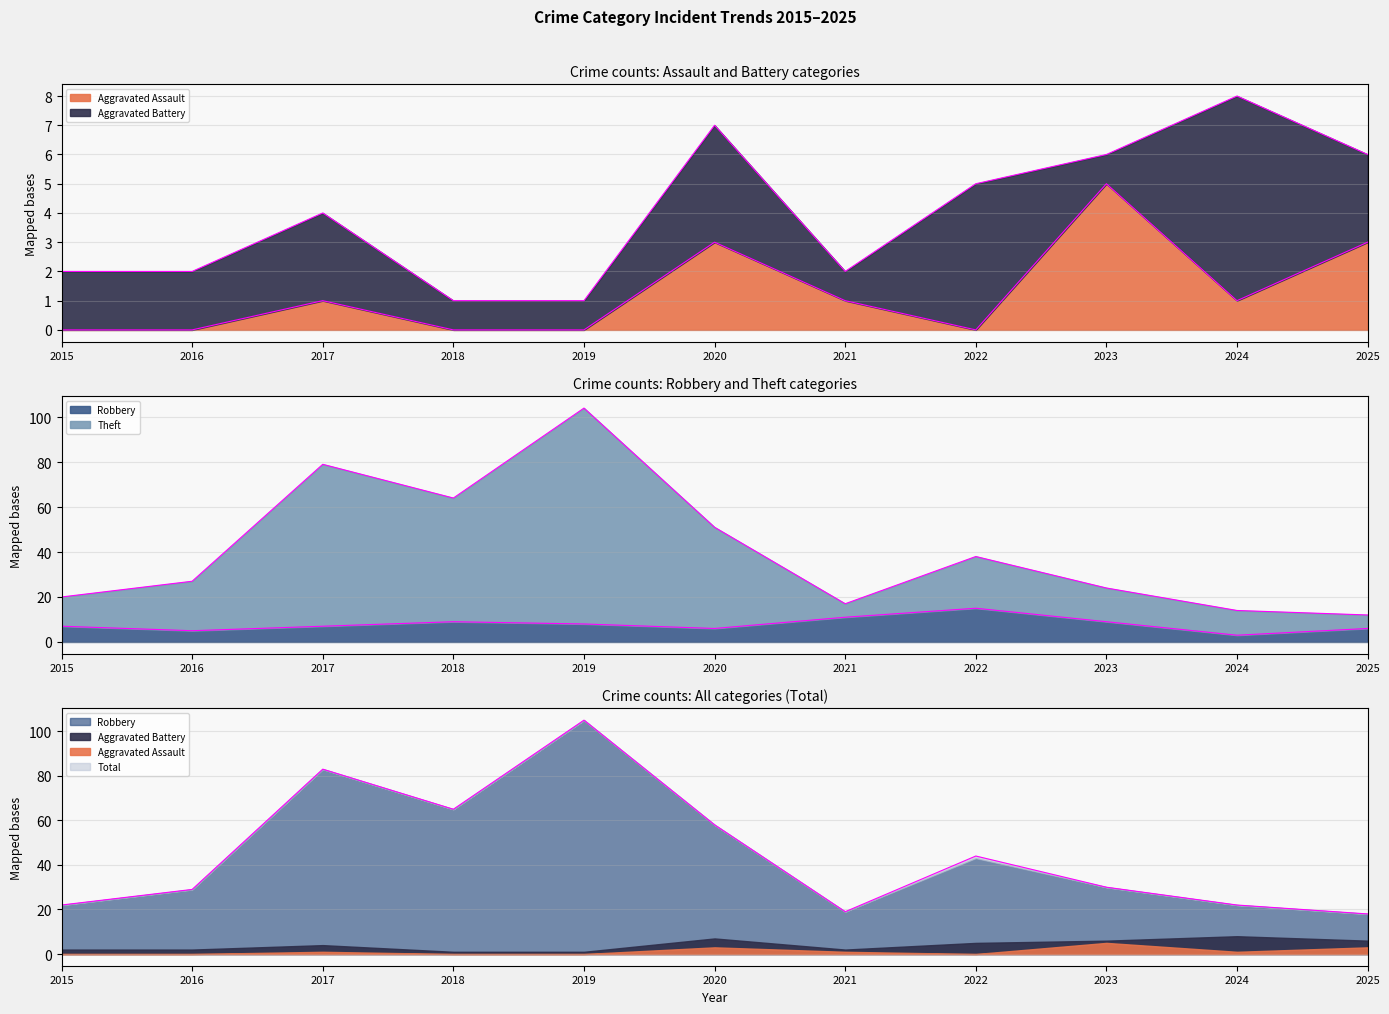

Where does the Theft series first go above 27?

2017